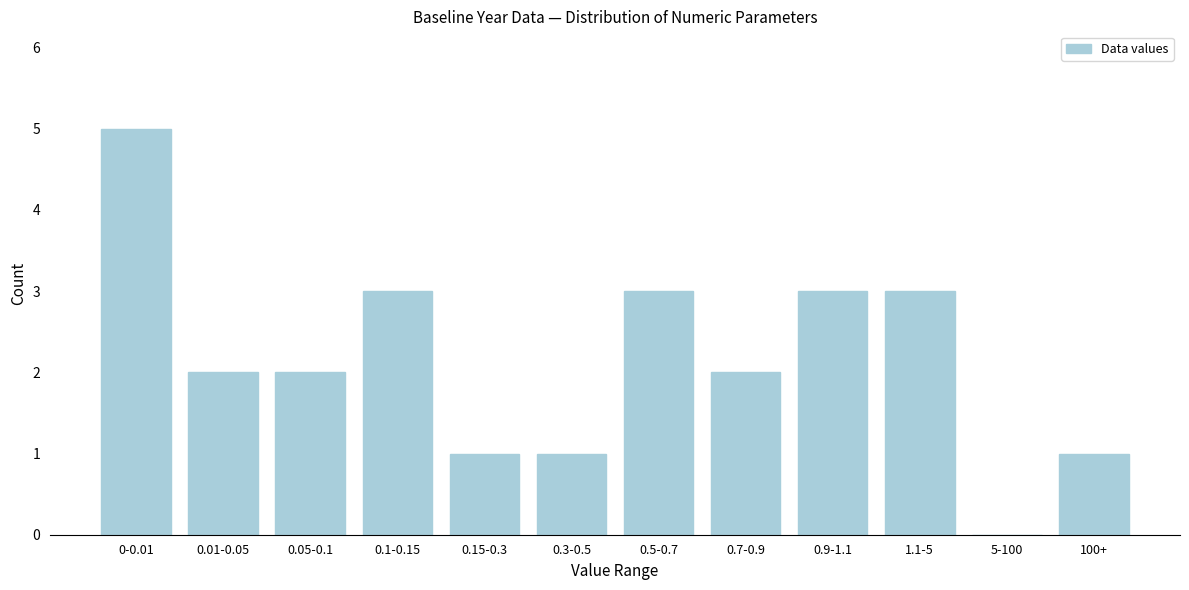

Reading left to right, transcribe all the data shown in this chart.

0-0.01=5	0.01-0.05=2	0.05-0.1=2	0.1-0.15=3	0.15-0.3=1	0.3-0.5=1	0.5-0.7=3	0.7-0.9=2	0.9-1.1=3	1.1-5=3	5-100=0	100+=1